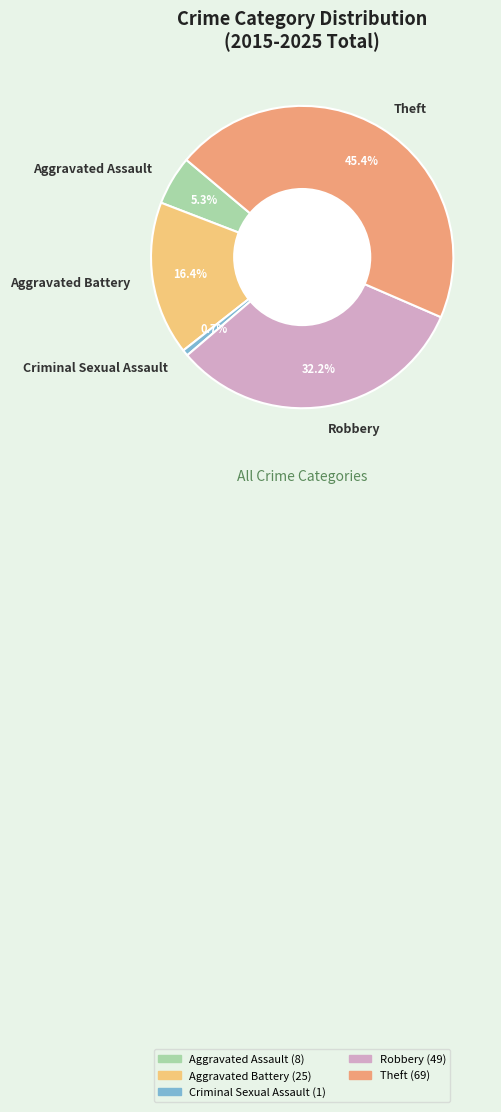

To the nearest percent, what portion does Aggravated Assault represent?

5%